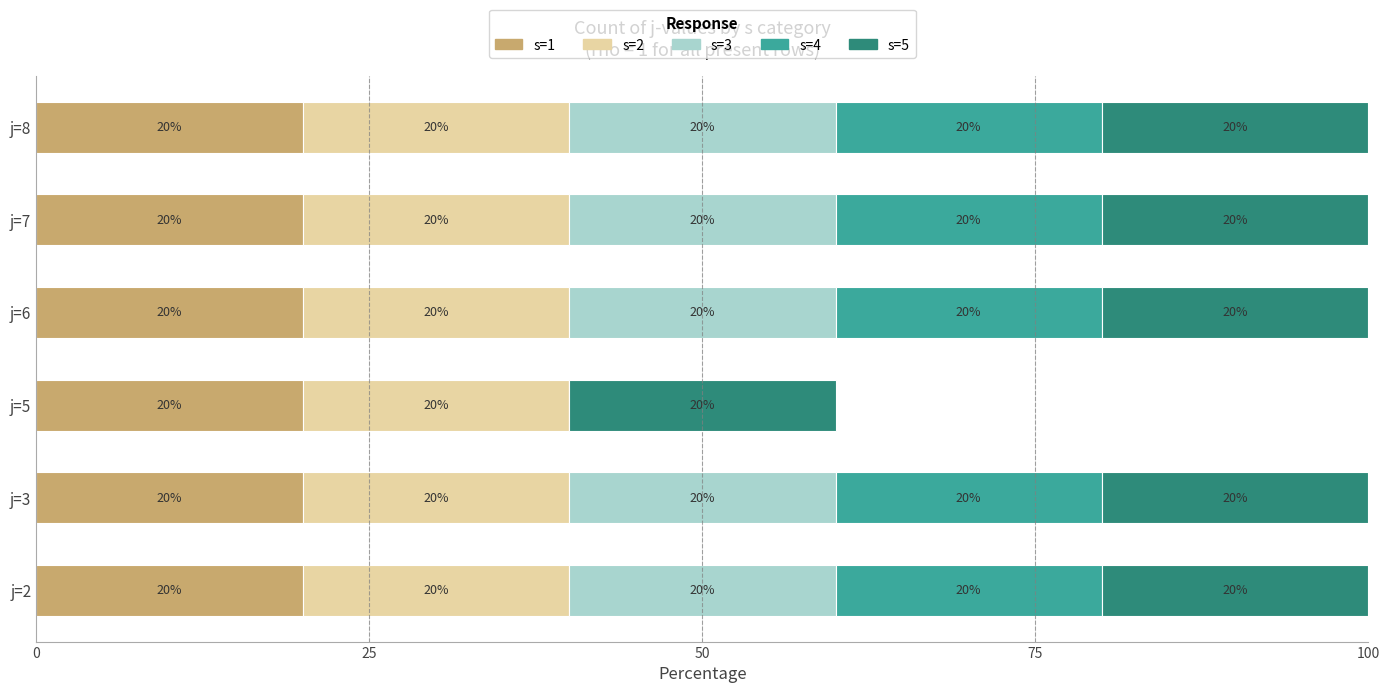

What is the total value across all series at j=5?

60